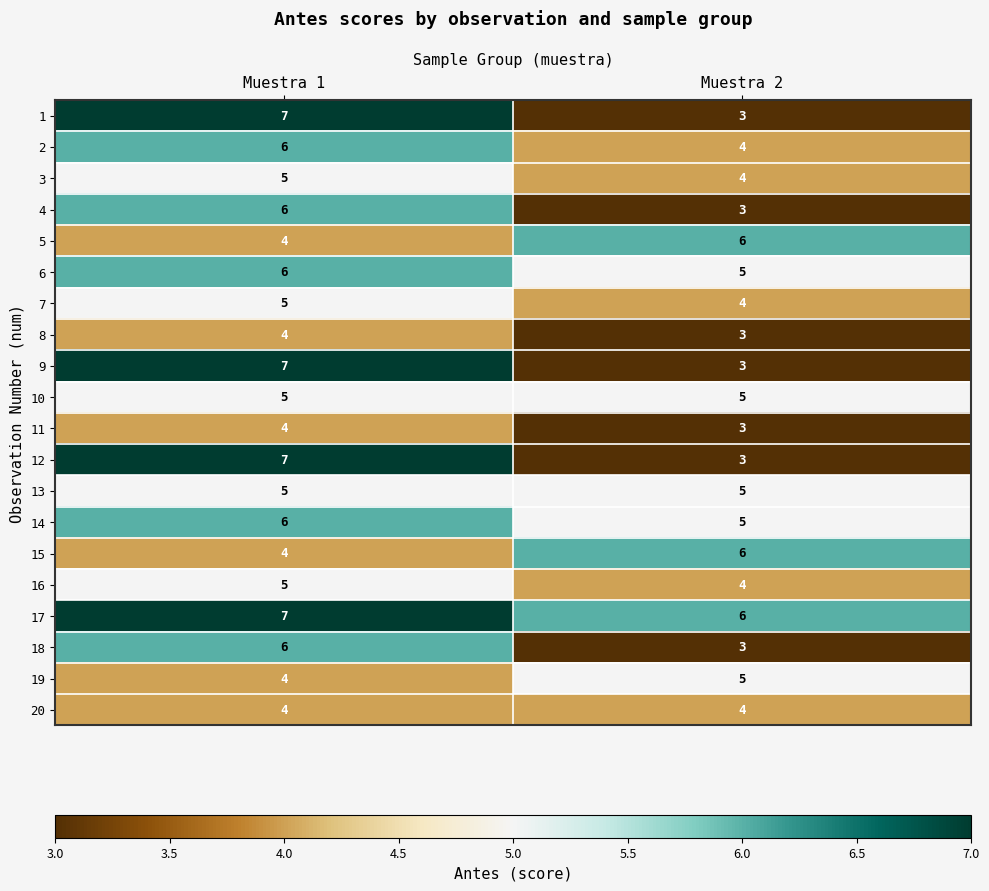

At how many categories does at least one series exceed 5?

2